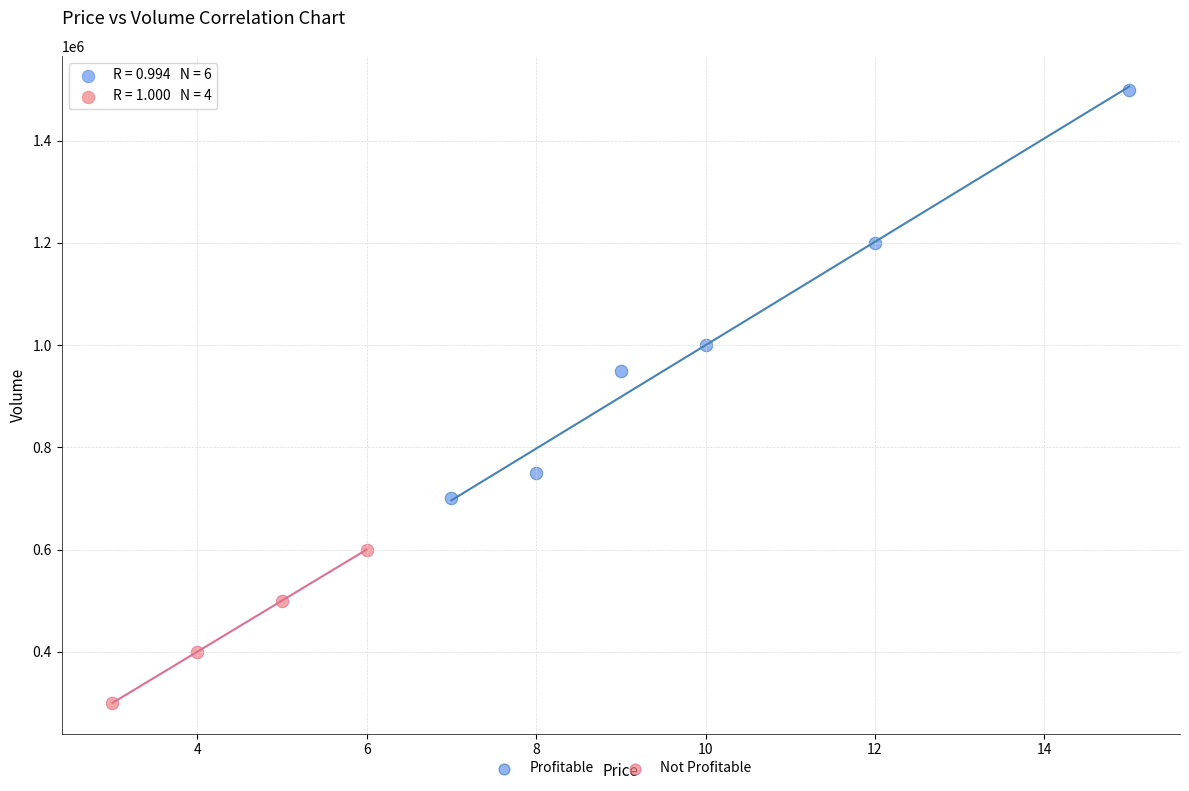

Which series contains the lowest Y value?

Not Profitable